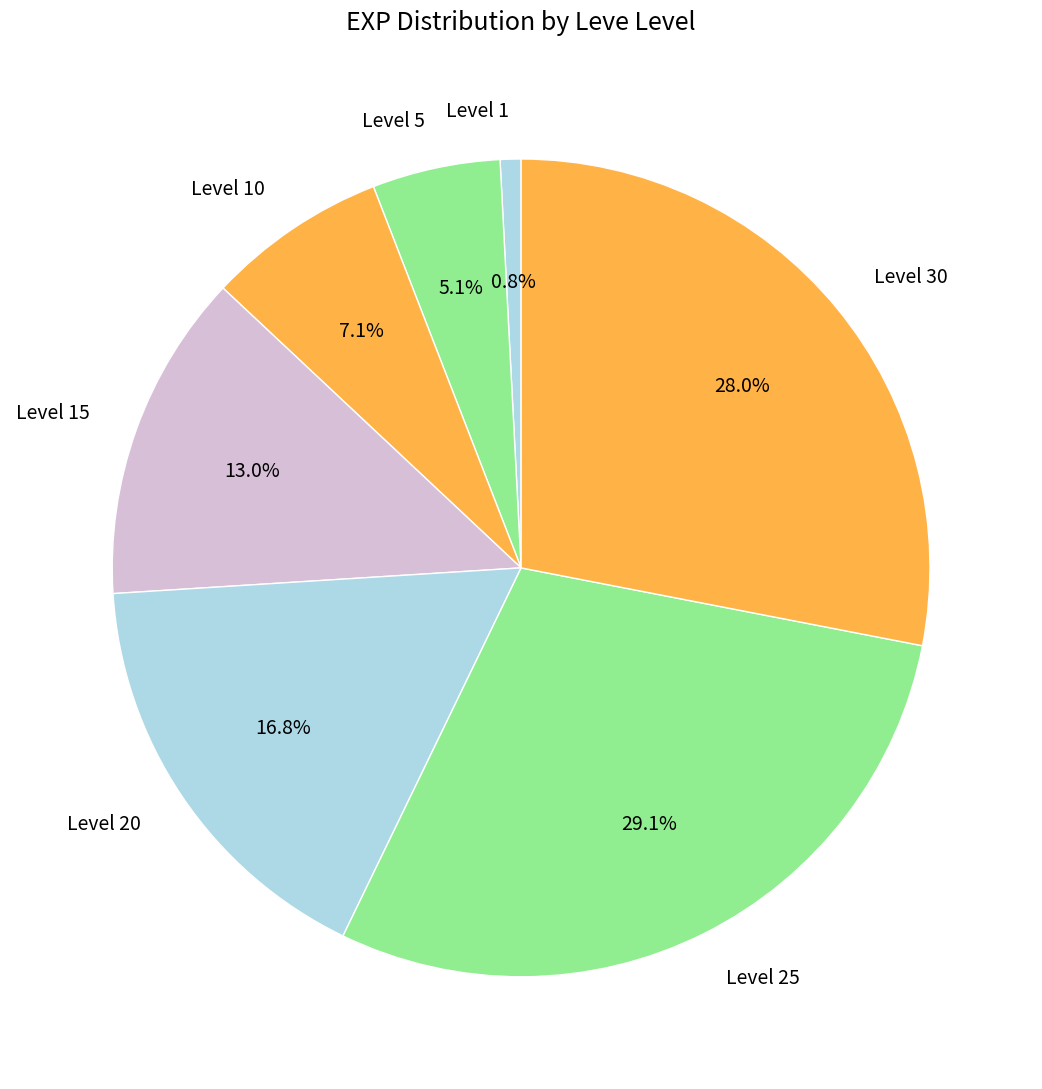

Does Level 15 account for over 50% of the chart?

No